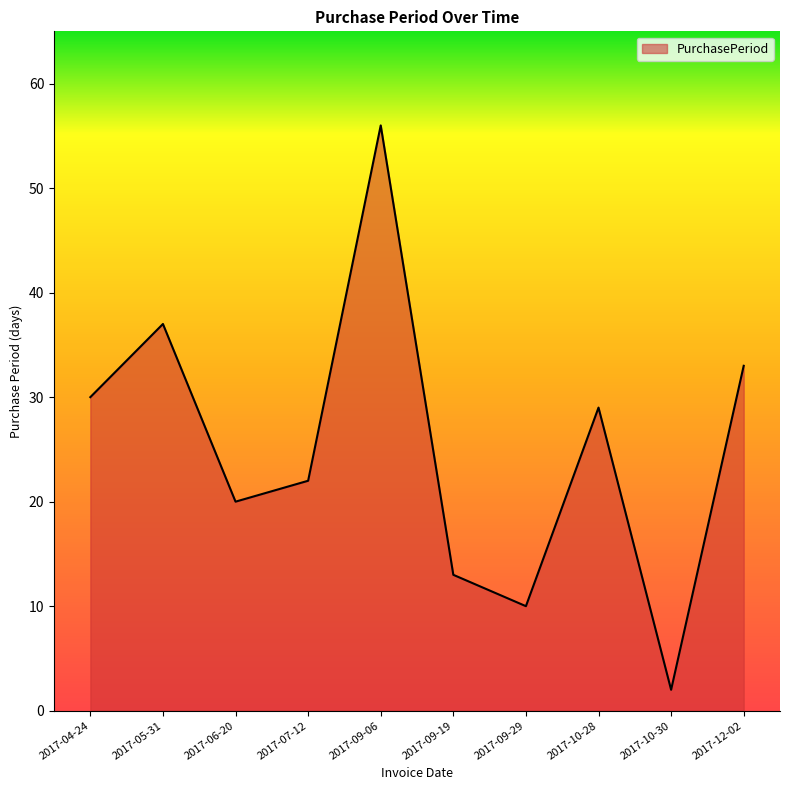

List the labels in order of value, largest first.

2017-09-06, 2017-05-31, 2017-12-02, 2017-04-24, 2017-10-28, 2017-07-12, 2017-06-20, 2017-09-19, 2017-09-29, 2017-10-30